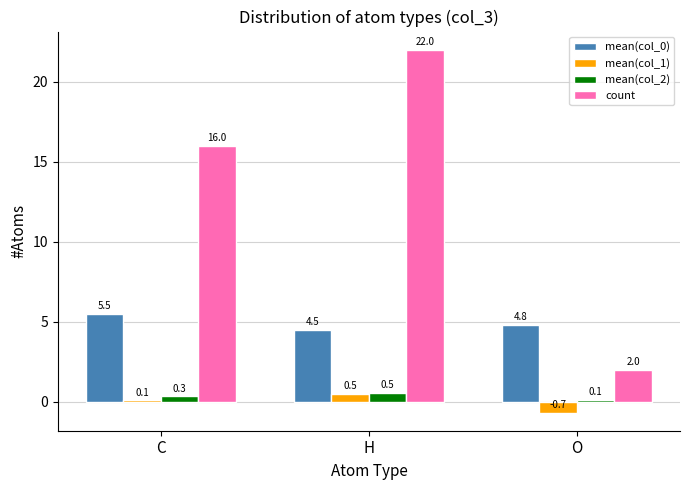

Reading left to right, list all the values displayed in this chart.

mean(col_0): C=5.5	H=4.5	O=4.8
mean(col_1): C=0.1	H=0.5	O=-0.7
mean(col_2): C=0.3	H=0.5	O=0.1
count: C=16.0	H=22.0	O=2.0